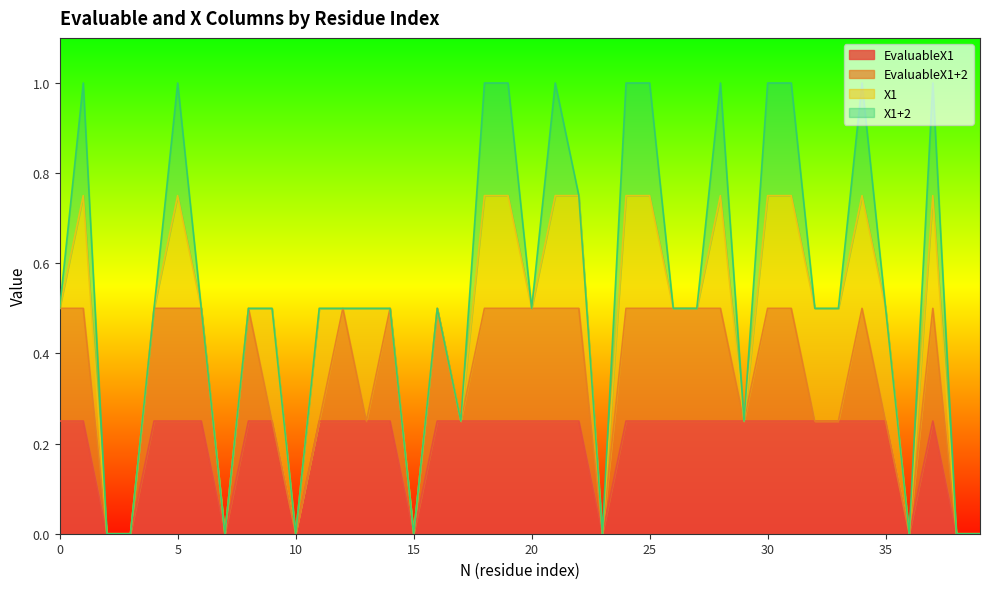

True or false: EvaluableX1+2 and X1 cross at least once.

True